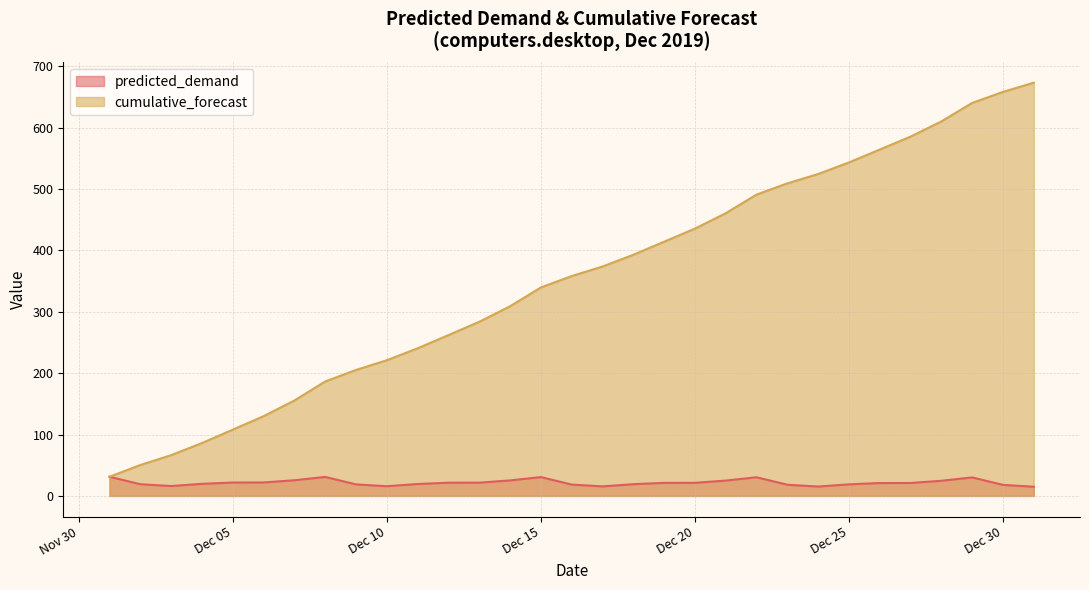

Reading right to left, list all the values displayed in this chart.

predicted_demand: 15.0	18.0	30.1	24.7	21.1	21.0	18.9	15.3	18.3	30.4	25.0	21.4	21.3	19.1	15.5	18.5	30.7	25.3	21.6	21.6	19.4	15.8	18.8	31.0	25.6	21.9	21.8	19.7	16.1	19.1	31.3
cumulative_forecast: 673.4	658.4	640.4	610.3	585.5	564.4	543.4	524.6	509.3	491.0	460.6	435.6	414.2	392.9	373.8	358.2	339.7	309.0	283.7	262.1	240.5	221.1	205.3	186.4	155.5	129.9	108.0	86.2	66.4	50.3	31.3